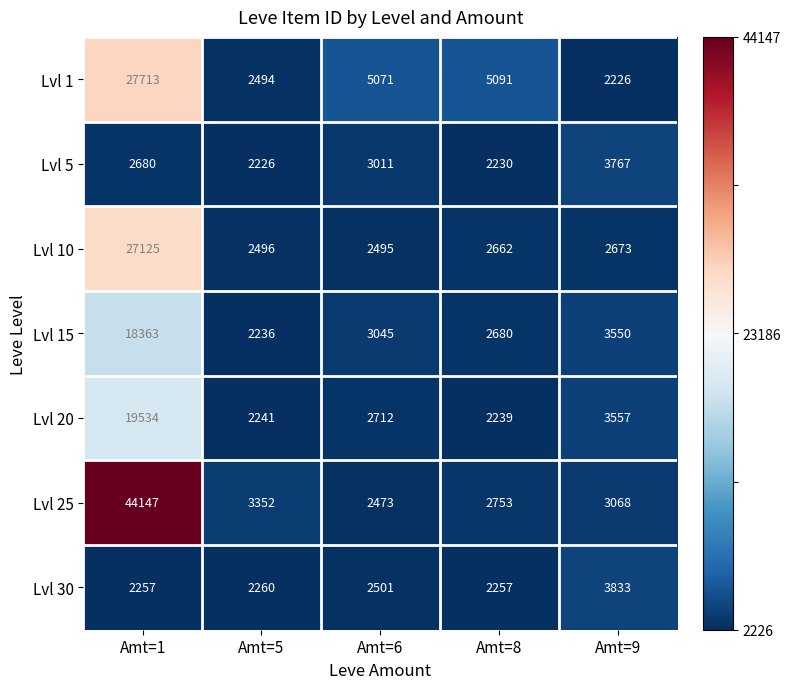

The value of Lvl 15 at Amt=6 is 3045. True or false?

True